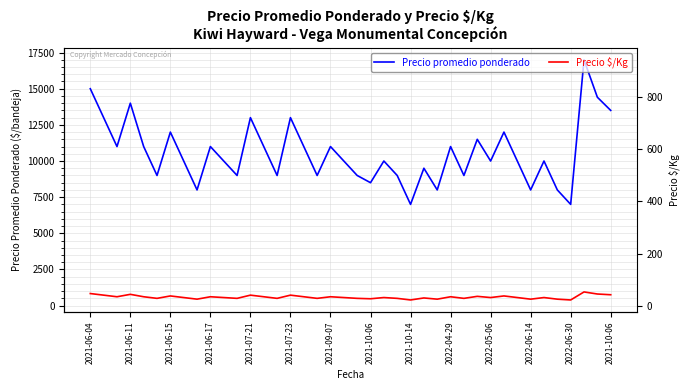

Is the value of Precio promedio ponderado at 19 greater than the value of Precio $/Kg at 2021-06-04?

Yes